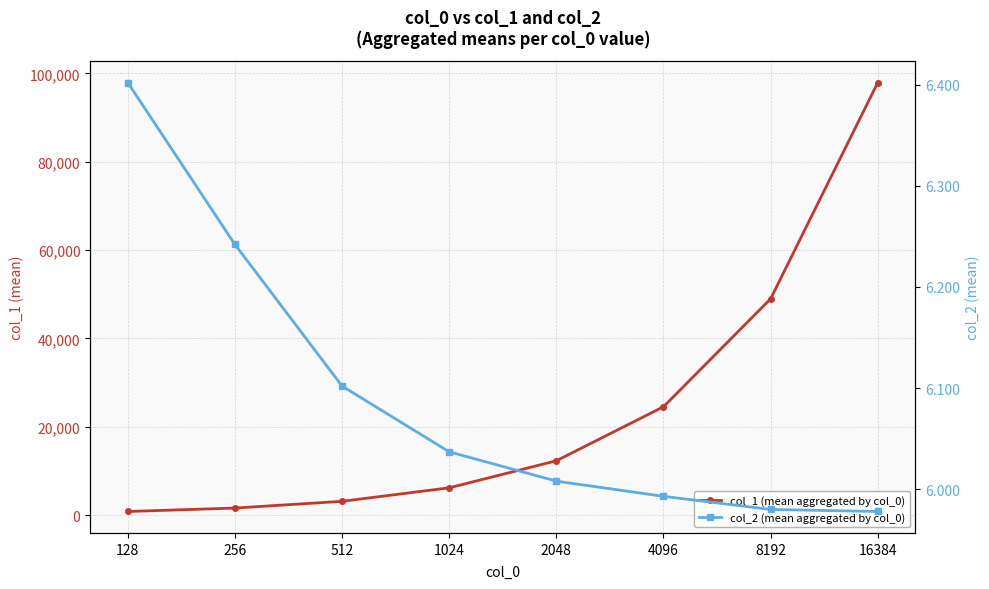

What are all the series names shown in the legend?

col_1 (mean aggregated by col_0), col_2 (mean aggregated by col_0)